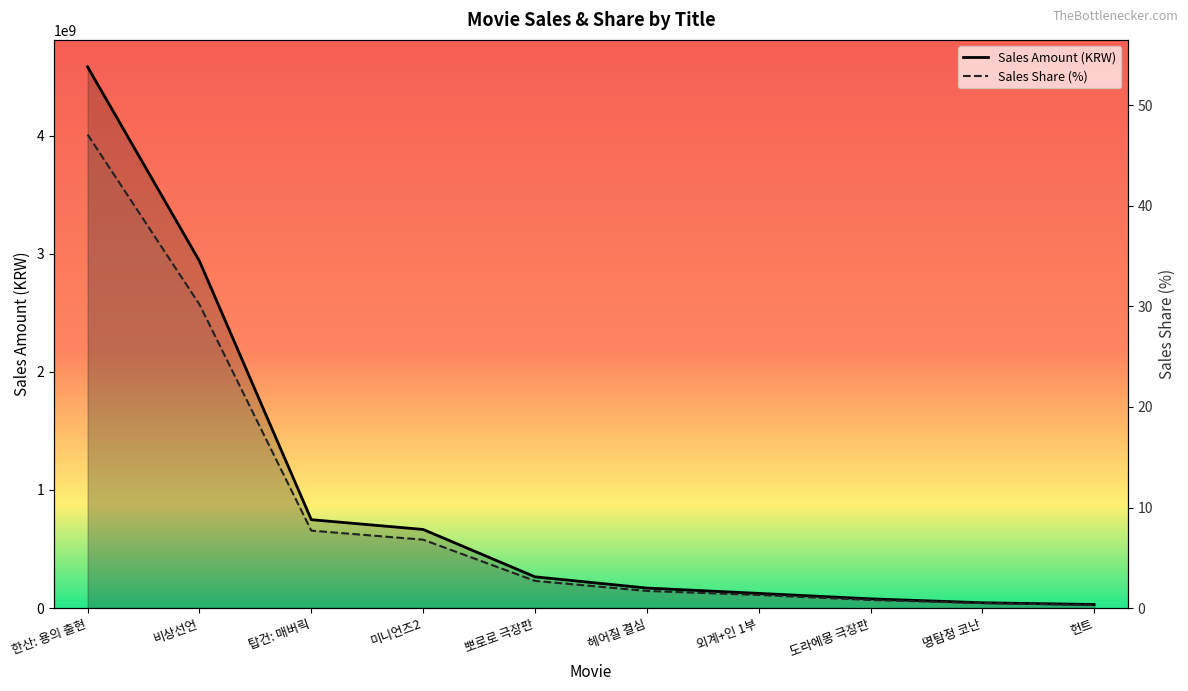

True or false: Sales Share (%) and Sales Amount (KRW) cross at least once.

False